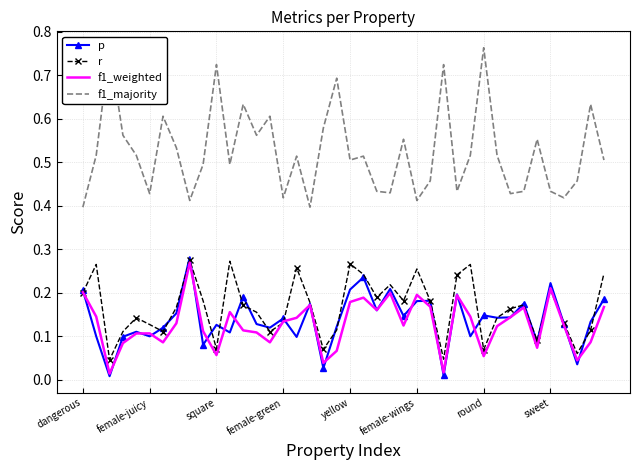

Count the r values in the range 0 to 1.

40